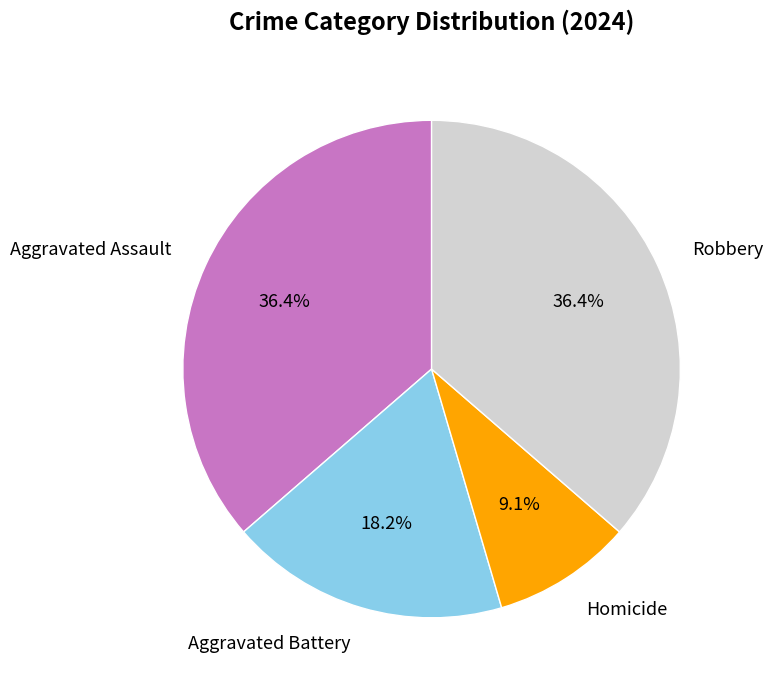

Does any single category account for the majority?

No